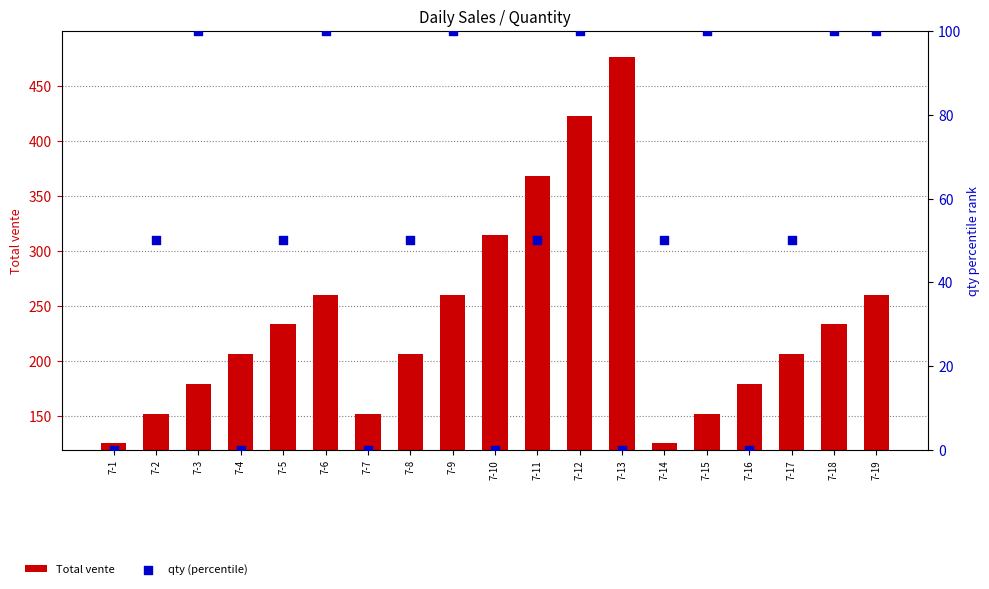

Which series has the largest total across all categories?

Total vente